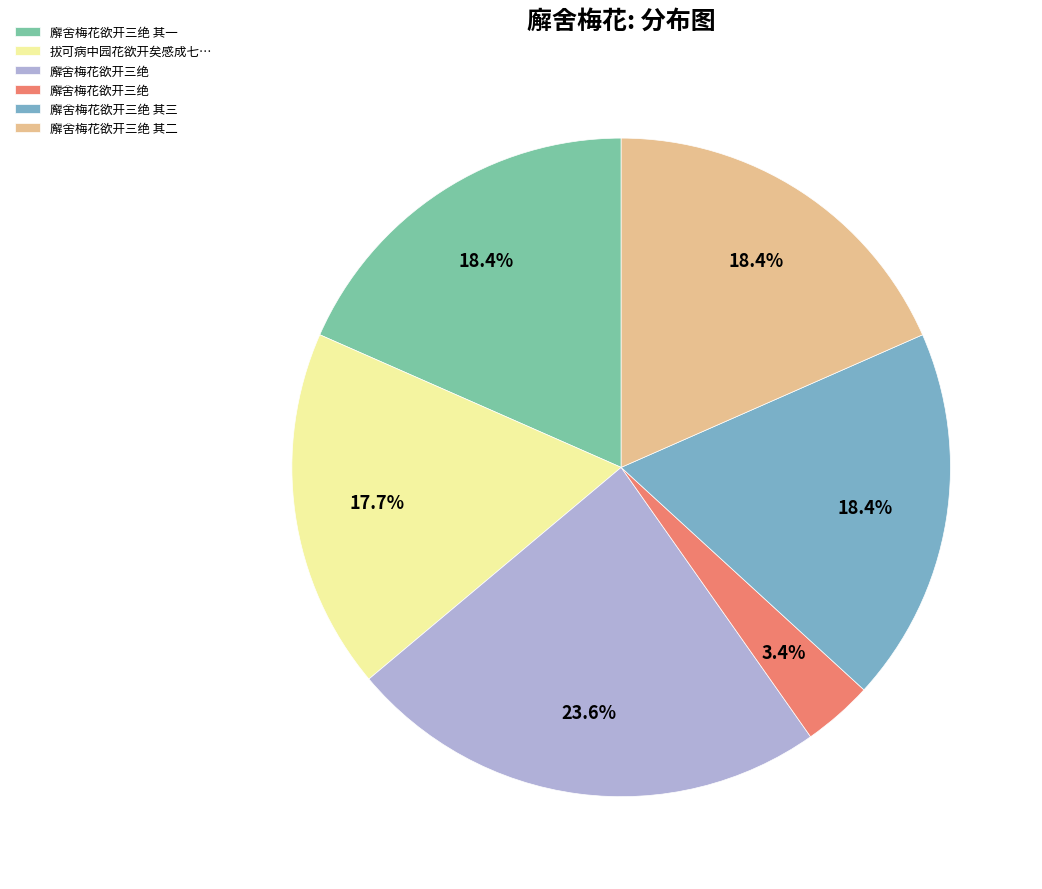

Is there a majority slice in this chart?

No